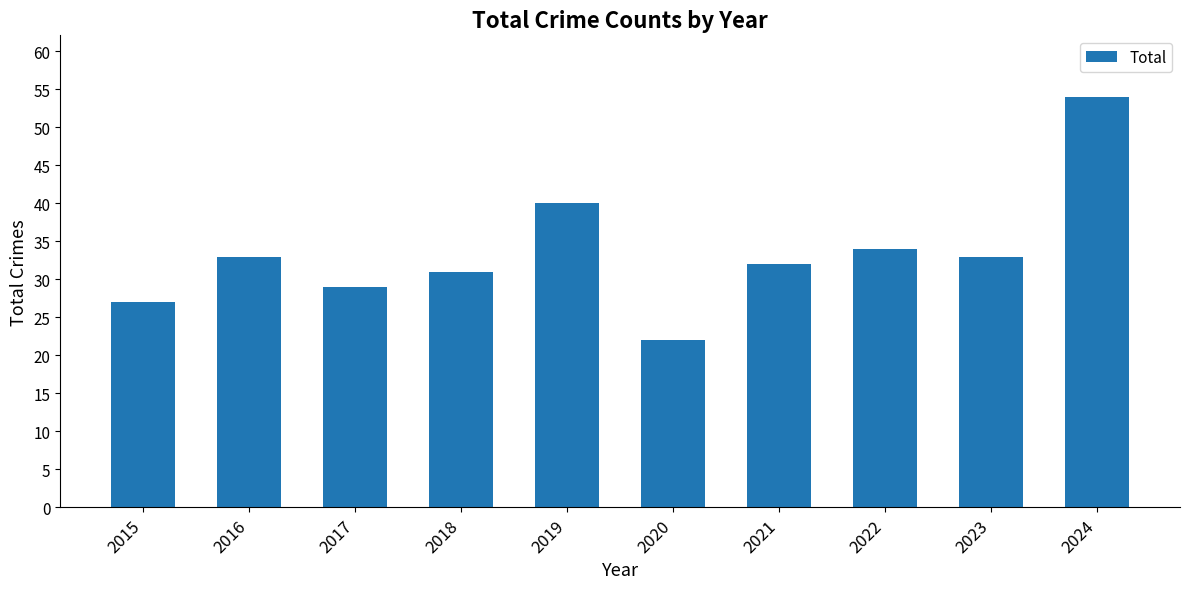

Between 2016 and 2022, which is larger?

2022